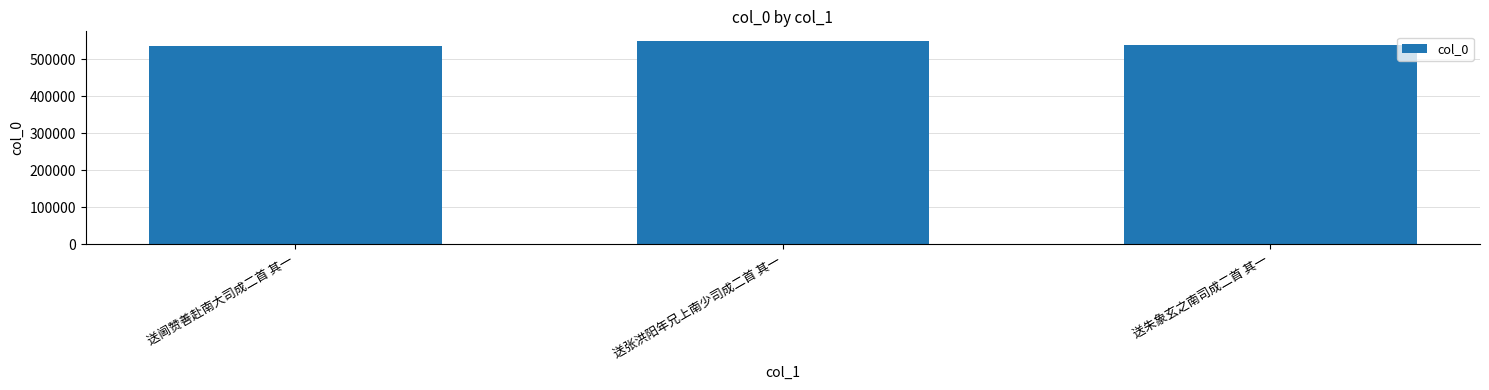

How many values are below 538396?

1